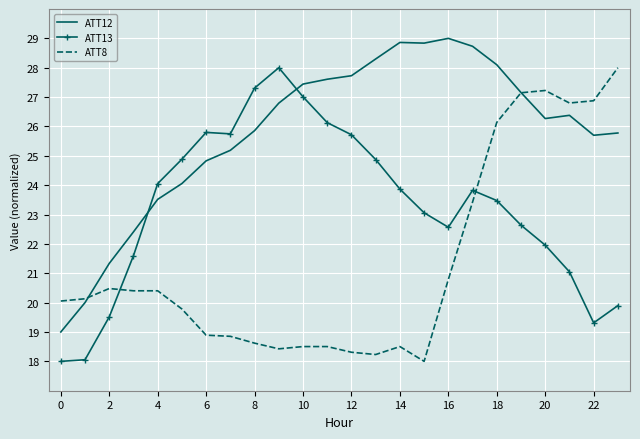

True or false: ATT13 and ATT8 intersect in this chart.

True